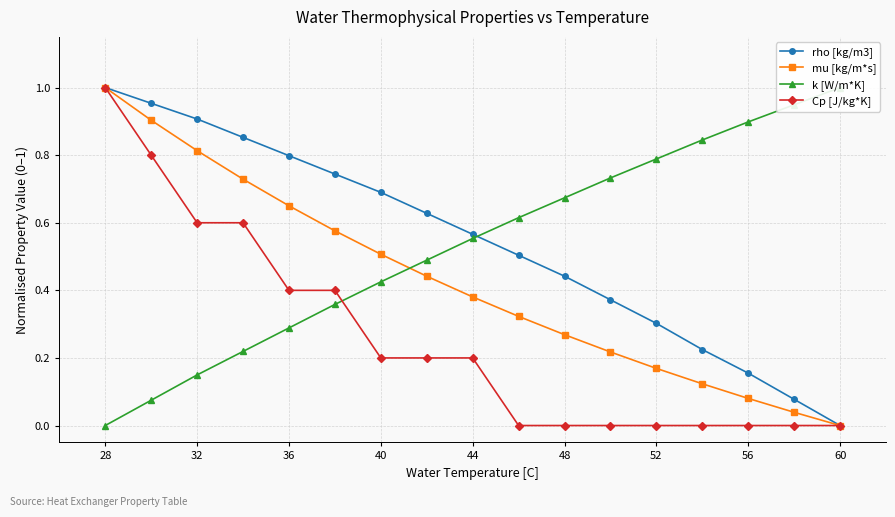

The rho [kg/m3] series shows 0.1 at 52. True or false?

False